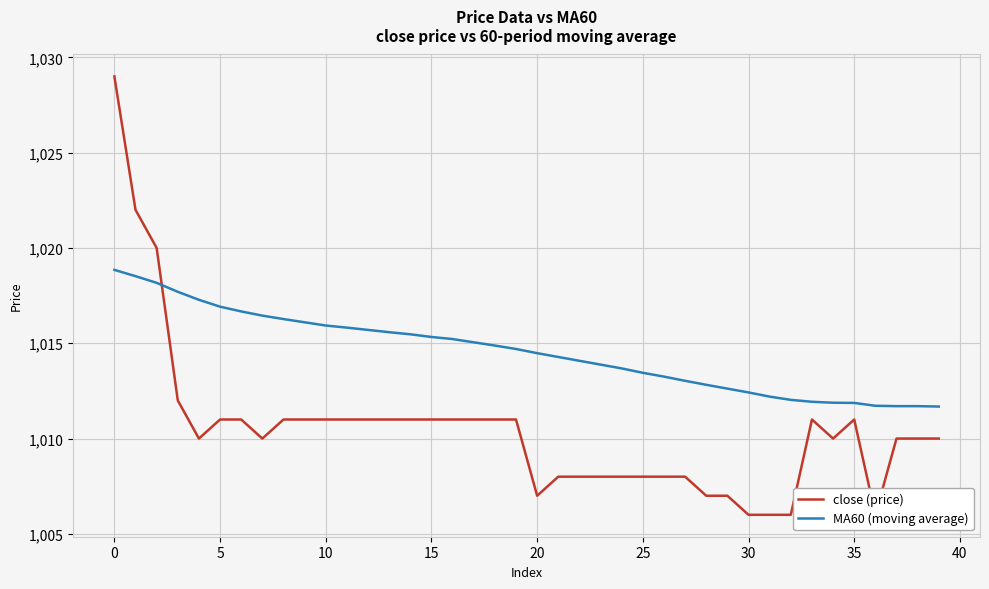

The MA60 (moving average) series shows 1012.4 at 30. True or false?

True